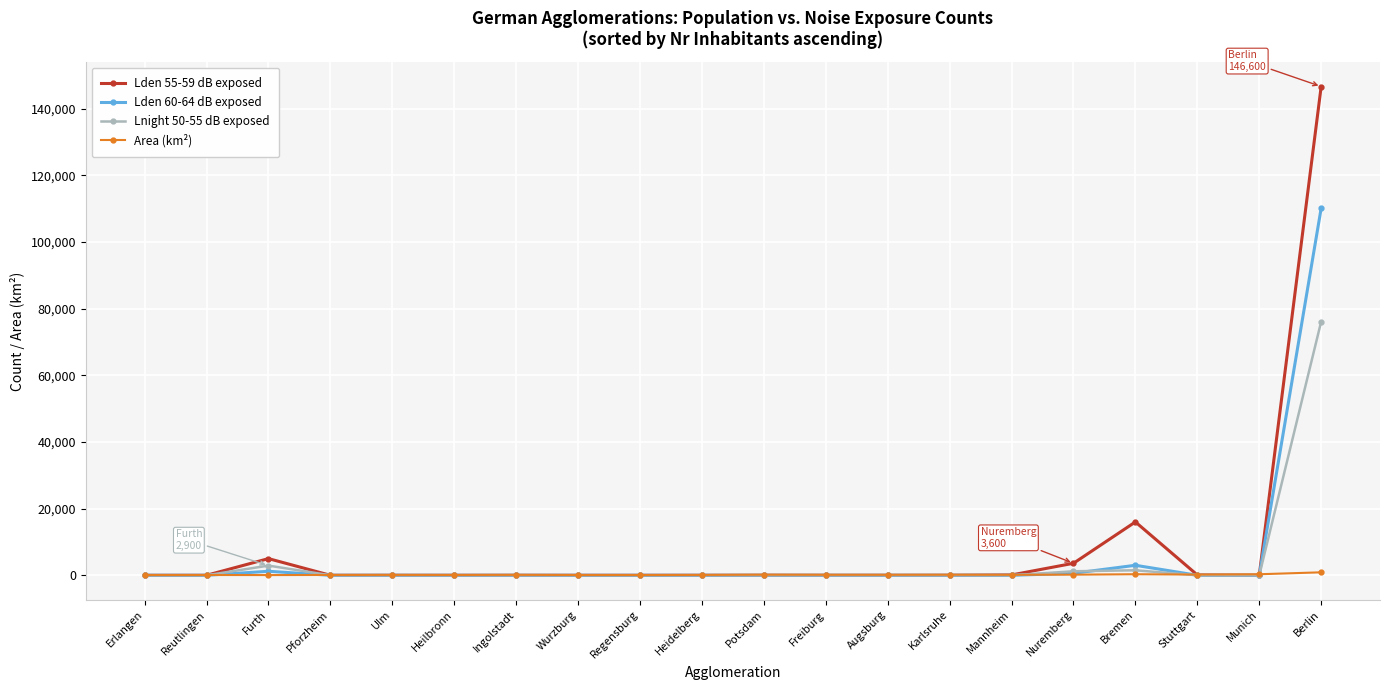

True or false: Area (km²) has more than 2 interior local peaks.

True